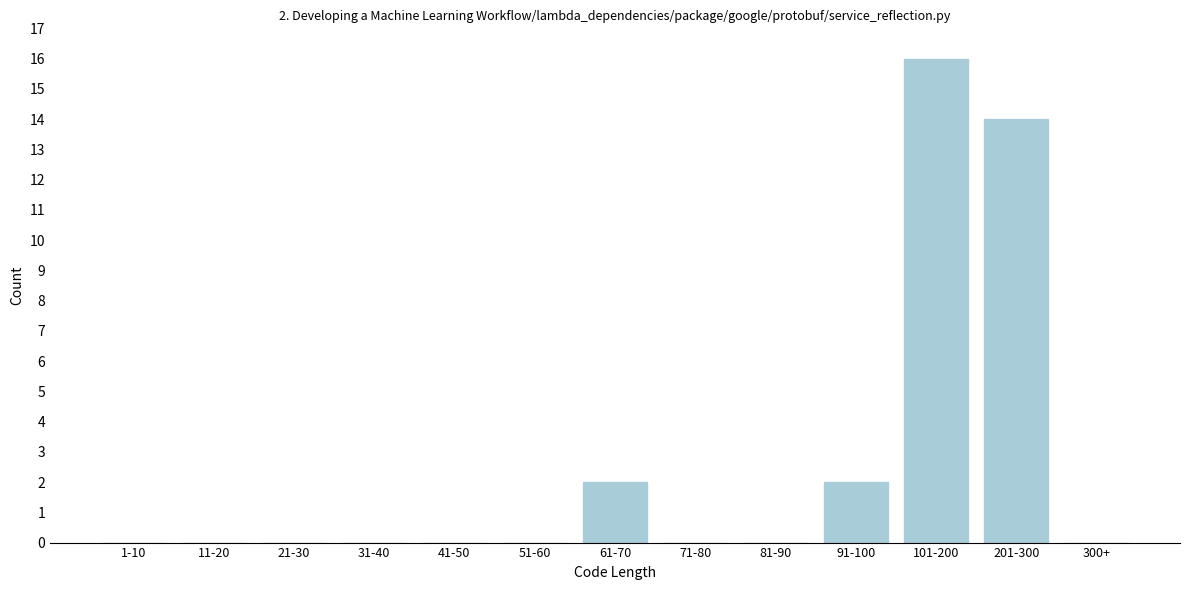

Reading left to right, transcribe all the data shown in this chart.

1-10=0	11-20=0	21-30=0	31-40=0	41-50=0	51-60=0	61-70=2	71-80=0	81-90=0	91-100=2	101-200=16	201-300=14	300+=0